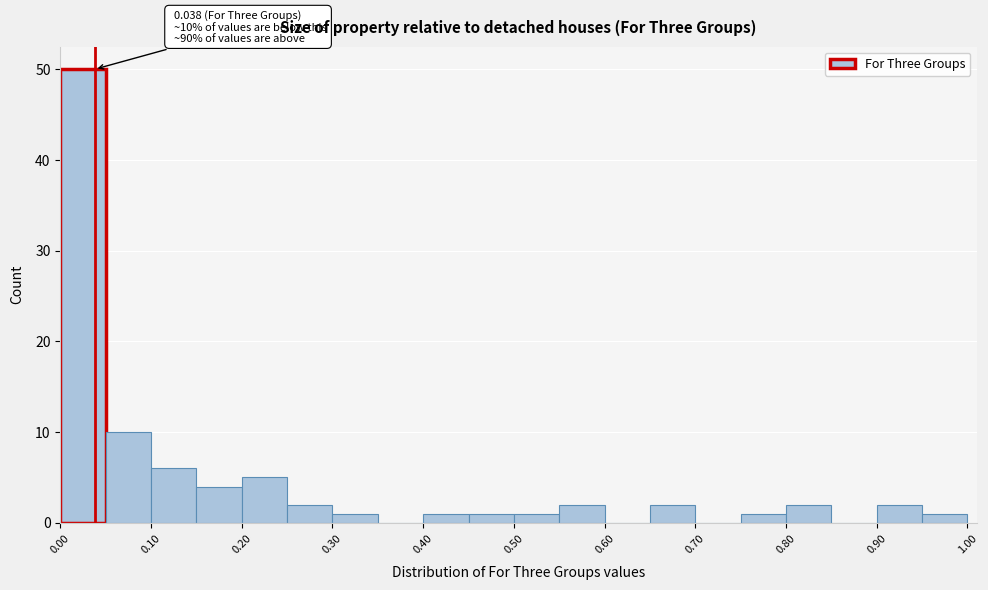

Which range on the x-axis has the tallest bar?

0.00 to 0.05